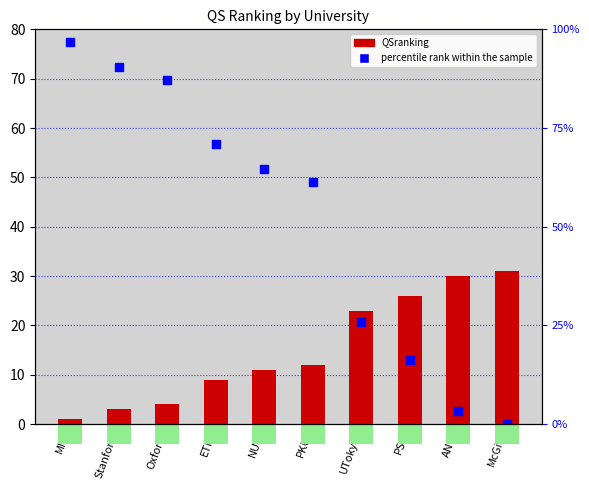

Which series contains the lowest Y value?

percentile rank within the sample